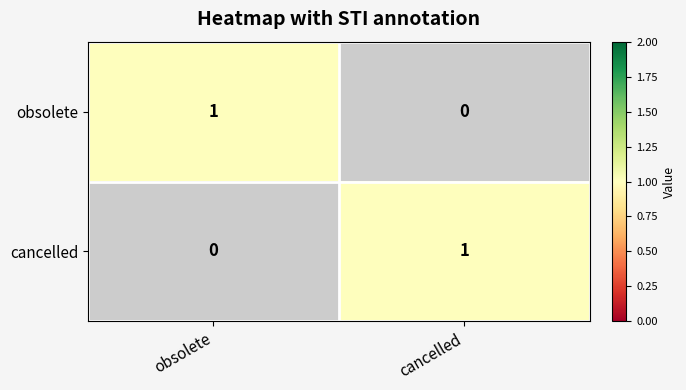

What is the total value across all series at obsolete?

1